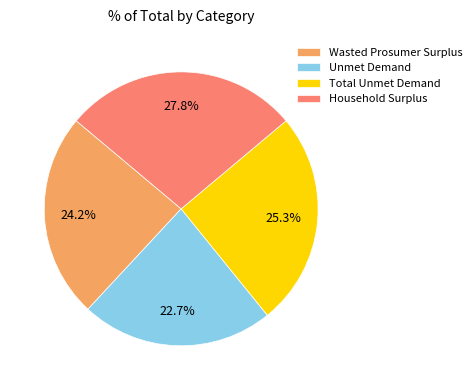

To the nearest percent, what is the difference between the Household Surplus and Unmet Demand slice percentages?

5%